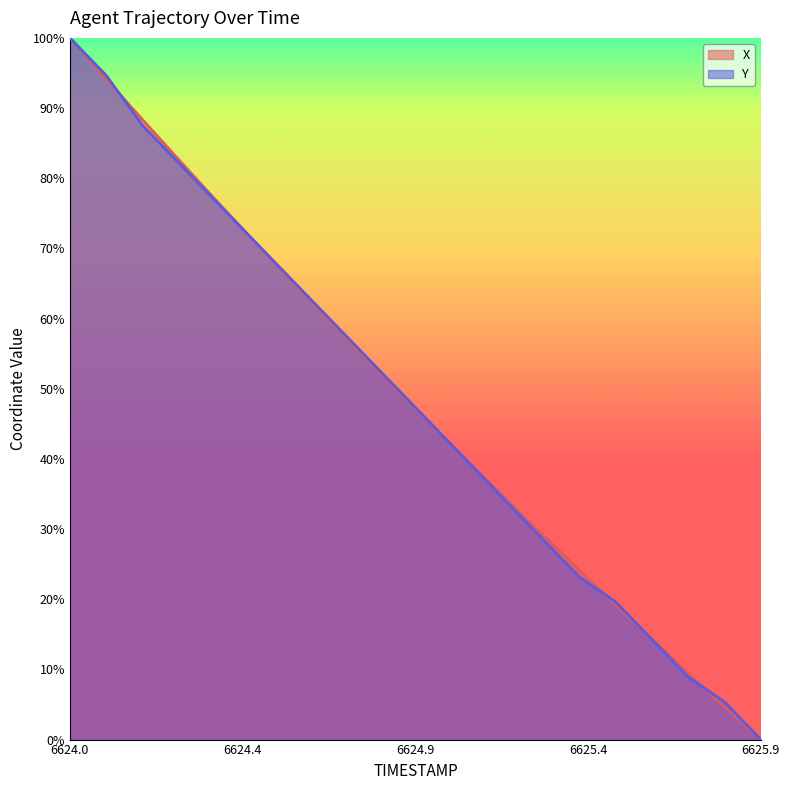

At which category is the sum across all series the highest?

6624.0